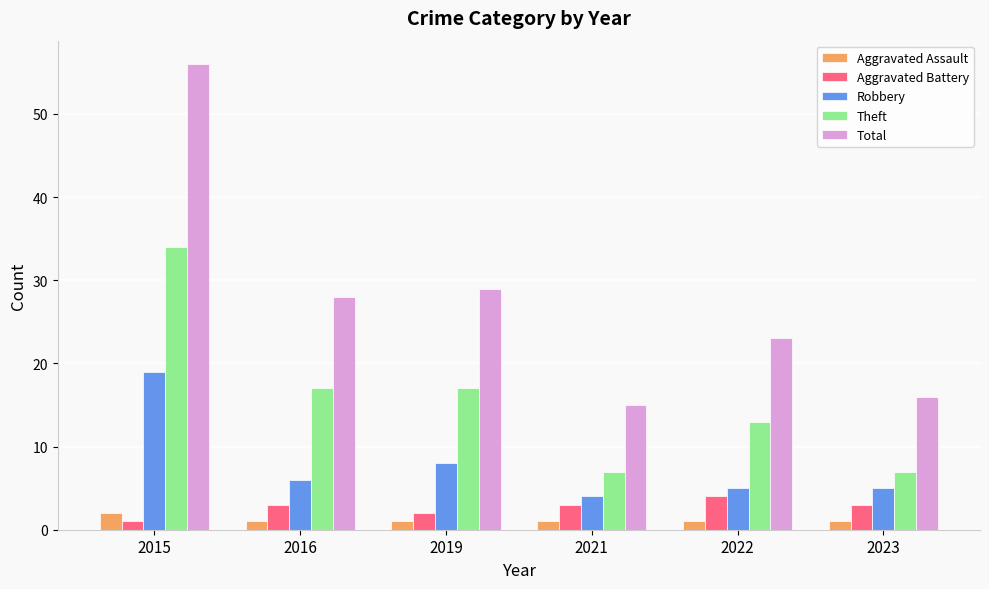

What is the spread (max minus min) of values at 2021?

14